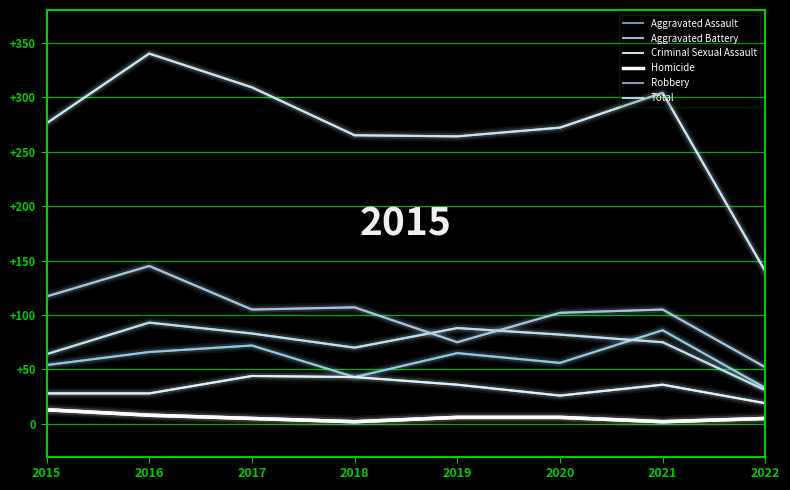

At how many categories does at least one series exceed 49?

8